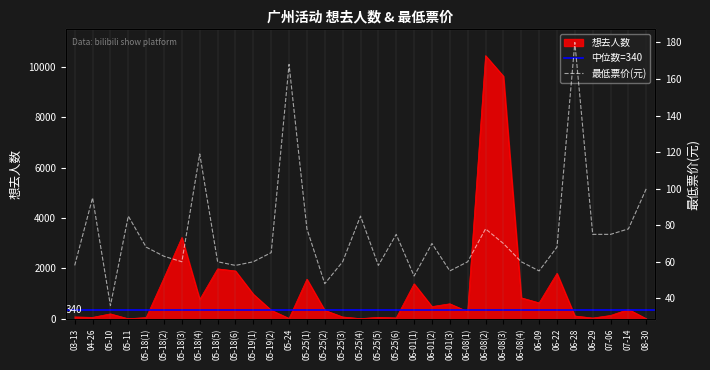

At 05-25(2), list the series in order from largest to smallest.

想去人数, 最低票价